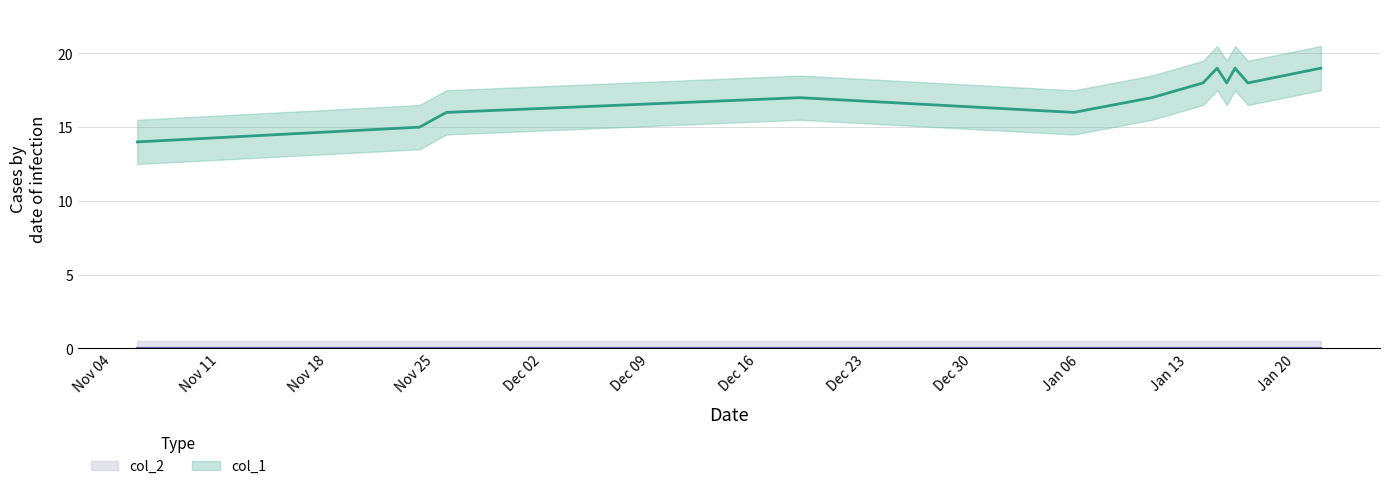

List the labels in order of value, largest first.

Dec 23, Jan 06, Jan 20, Dec 16, Dec 30, Jan 13, Nov 25, Dec 09, Nov 18, Dec 02, Nov 11, Nov 04